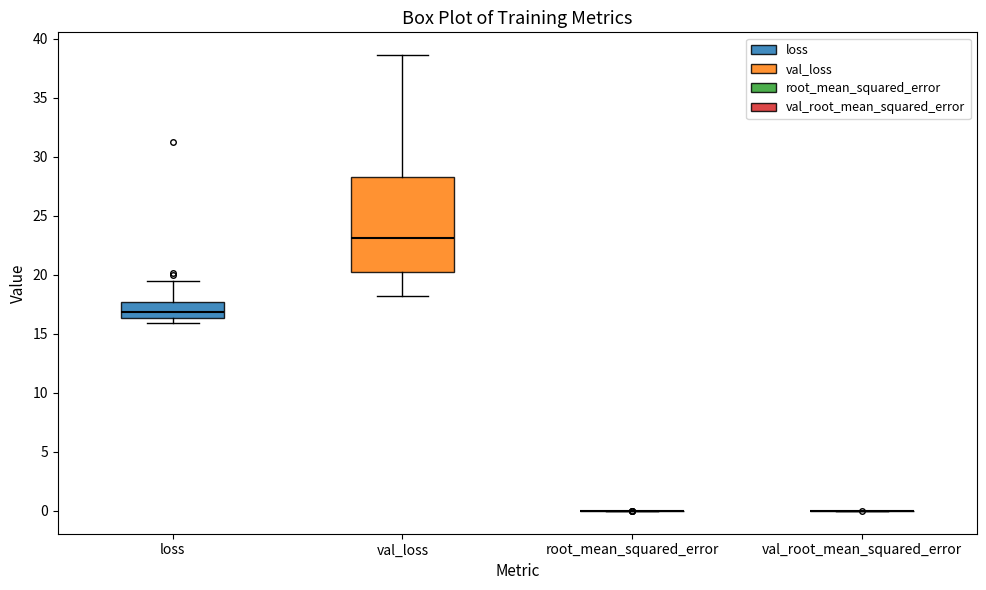

Reading left to right, transcribe this box plot: for each box, give where its median line is, the range the box spans, and where its two whiskers end, as read against the y-axis. The values are not printed on the chart, so give them approximately, as read against the axis.

loss: median 17.0, box 16.5 to 17.5, whiskers 16.0 to 19.5
val_loss: median 23.0, box 20.5 to 28.5, whiskers 18.0 to 38.5
root_mean_squared_error: box collapsed to a line at 0.0, whiskers 0.0 to 0.0
val_root_mean_squared_error: box collapsed to a line at 0.0, whiskers 0.0 to 0.0